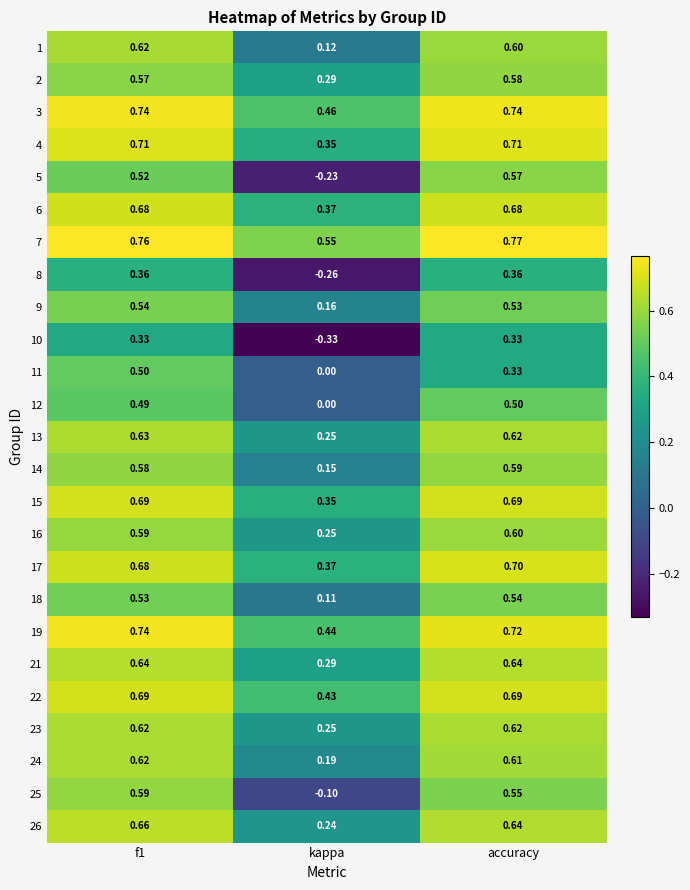

Is the value of 10 at f1 greater than the value of 16 at kappa?

Yes